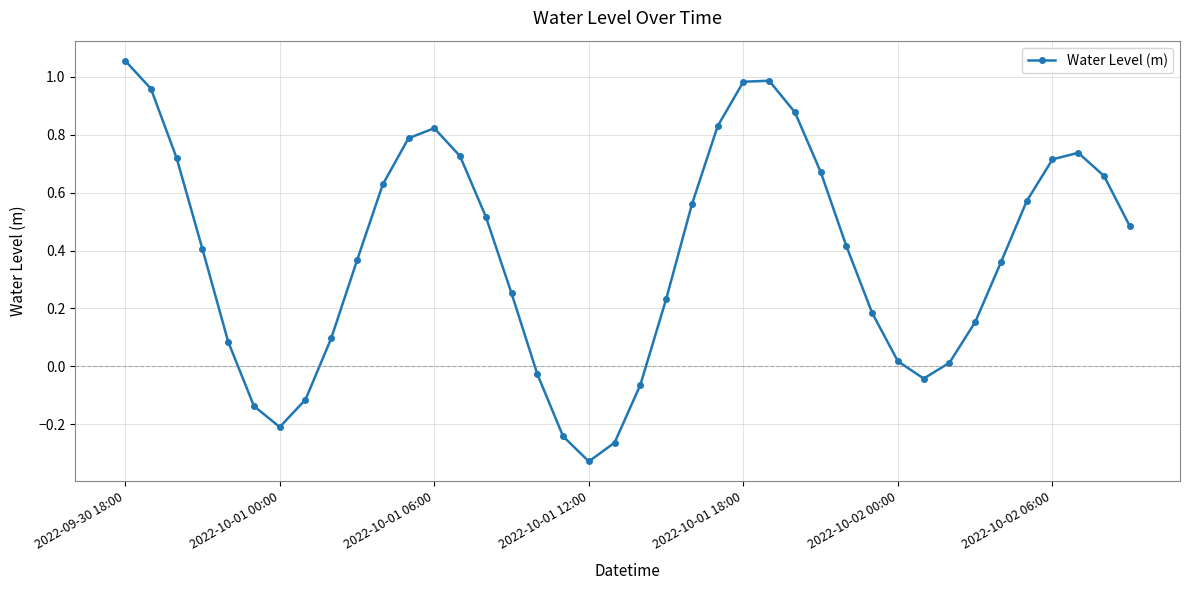

How many interior local peaks (higher than both neighbors) does the data have?

3